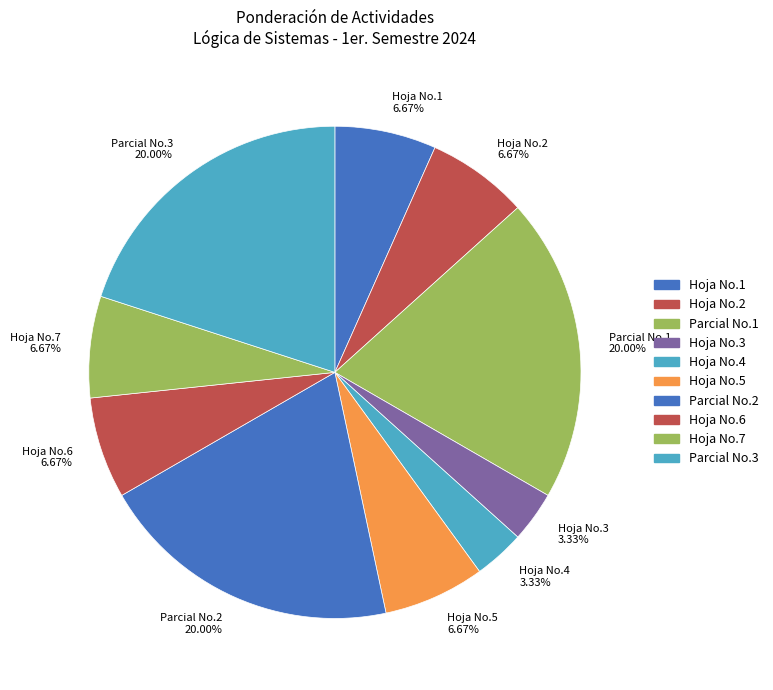

Is Hoja No.5 6.67% the majority of the pie?

No